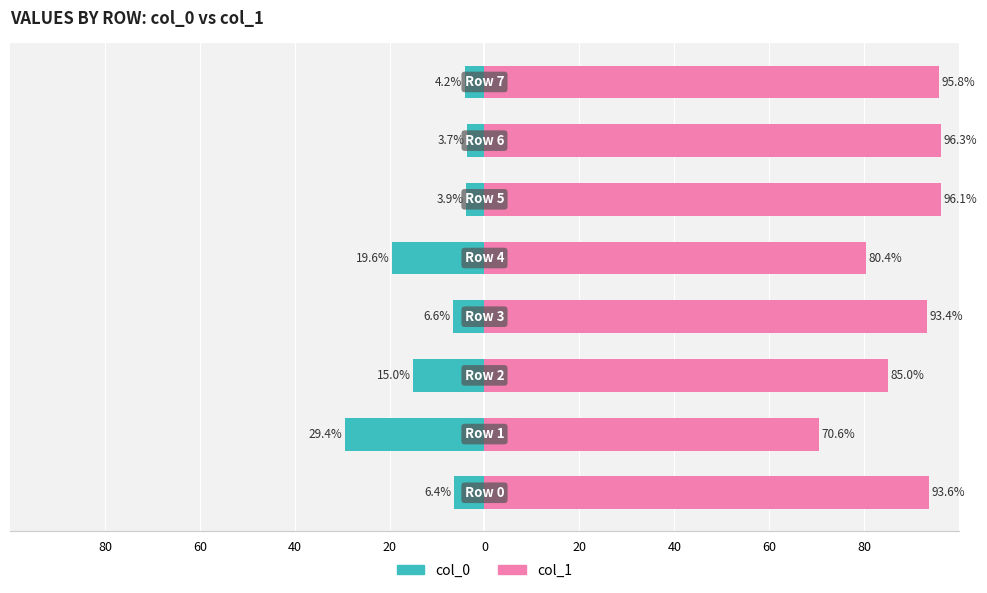

Is it true that col_1 equals 54.1 at 40?

False